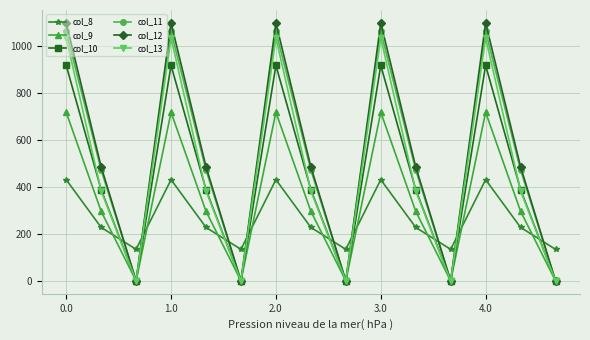

Count the number of data series in this chart.

6